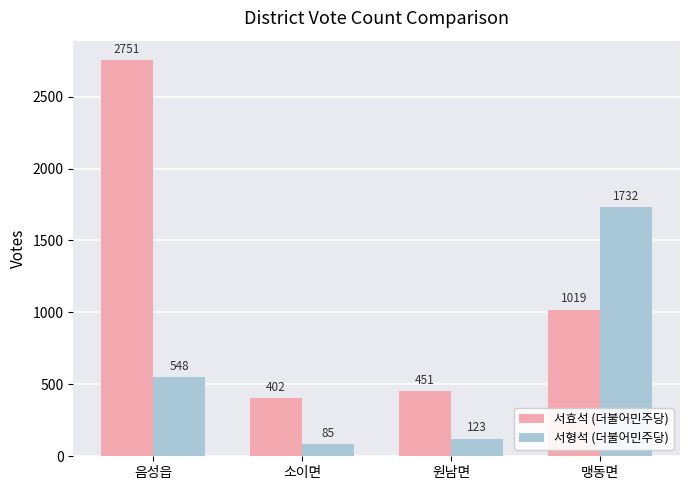

Reading left to right, what are all the values shown in this chart?

서효석 (더불어민주당): 2751	402	451	1019
서형석 (더불어민주당): 548	85	123	1732